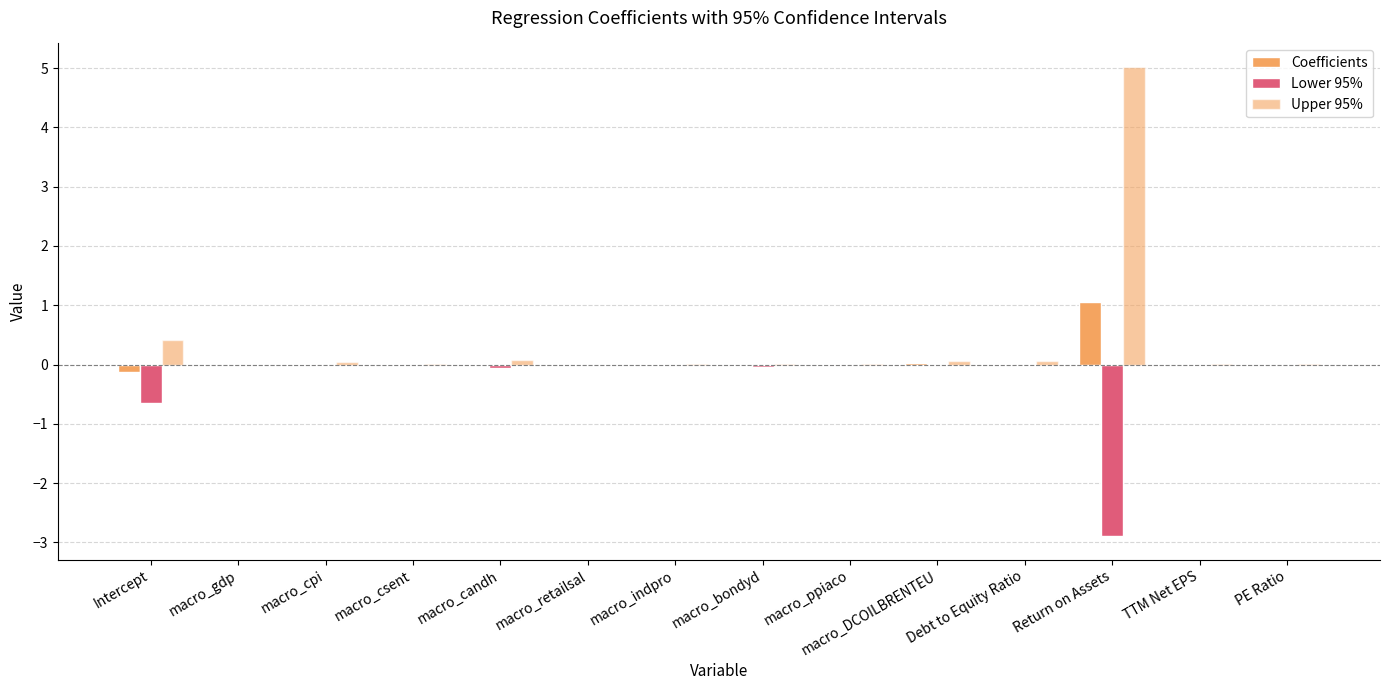

At how many categories does at least one series exceed 1?

1